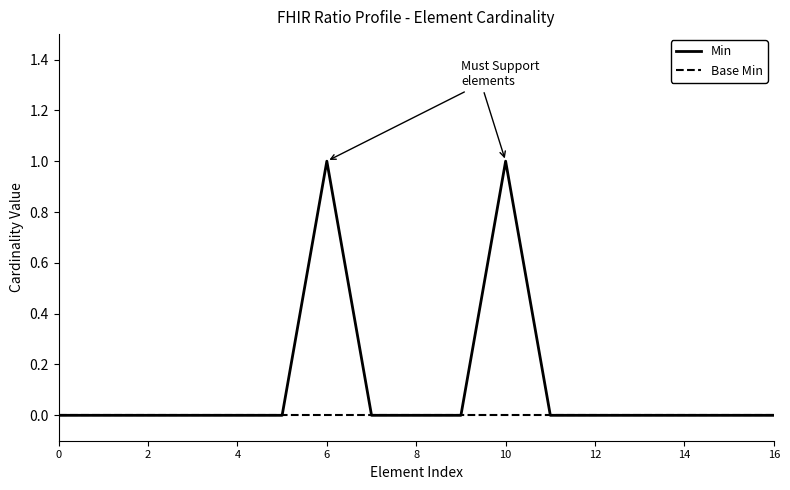

Does the chart have visible grid lines?

No